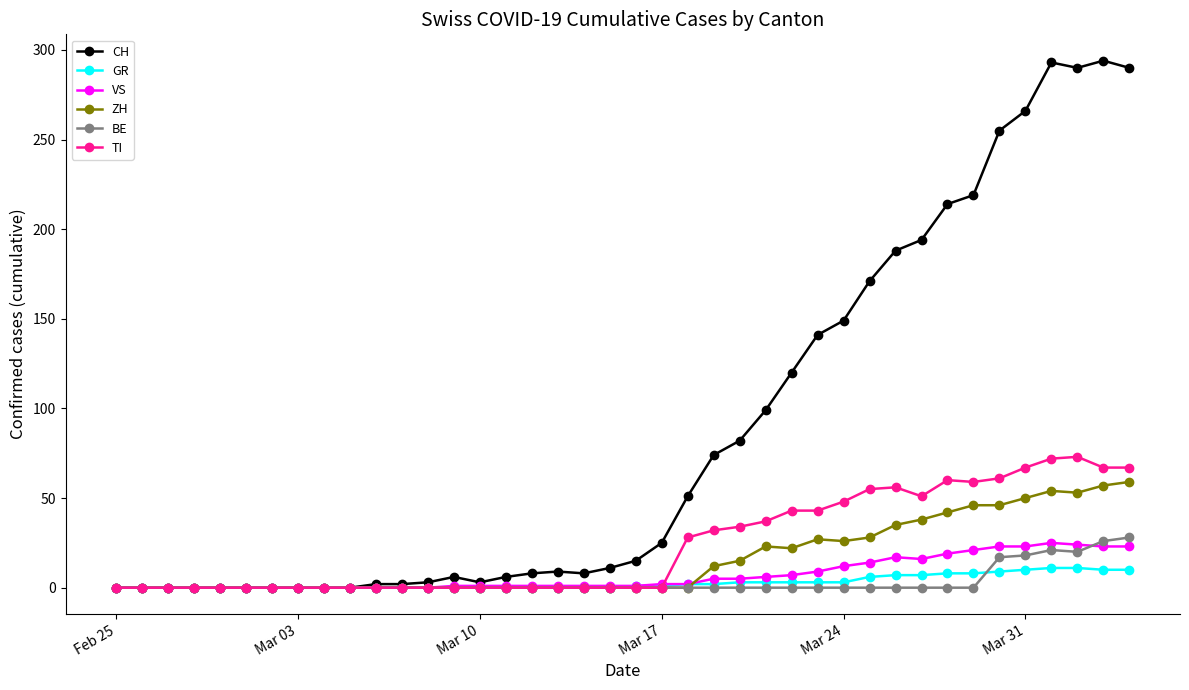

What is the maximum value for VS?

25